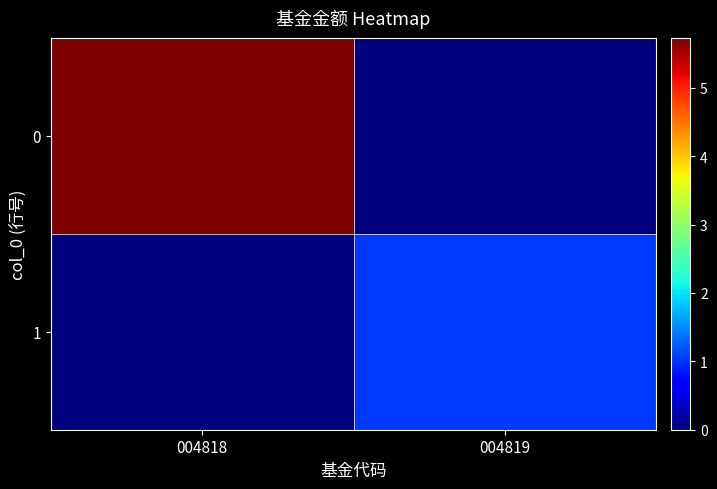

Reading right to left, transcribe all the data shown in this chart.

0: 004819=0.0	004818=5.7
1: 004819=1.1	004818=0.0